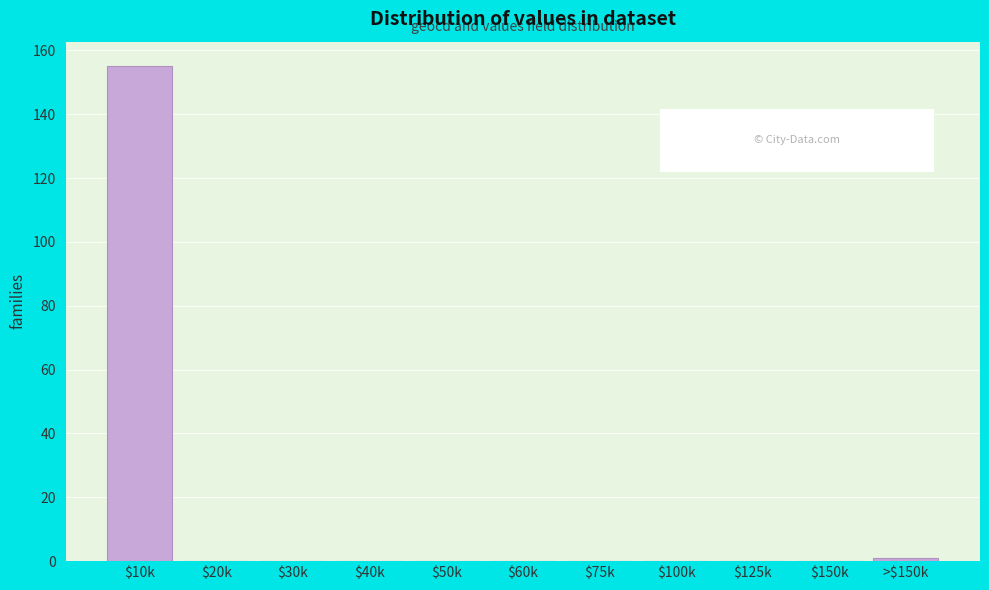

What is the greatest value displayed?

155